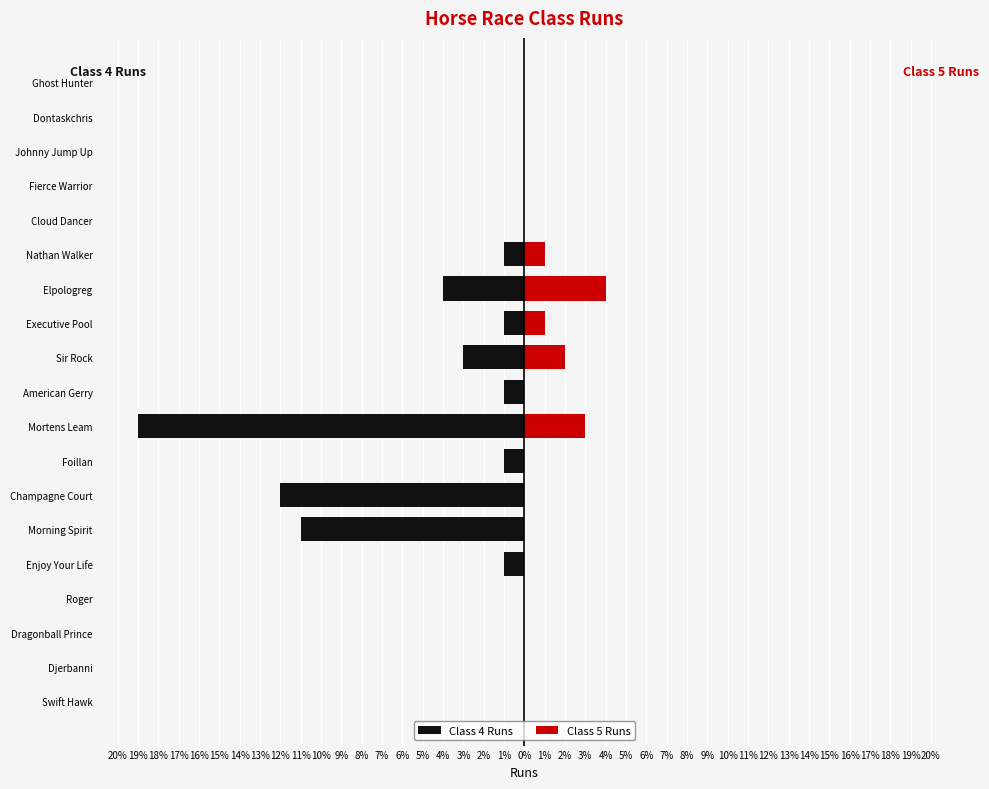

Which series changed the most between Enjoy Your Life and Executive Pool?

Class 5 Runs